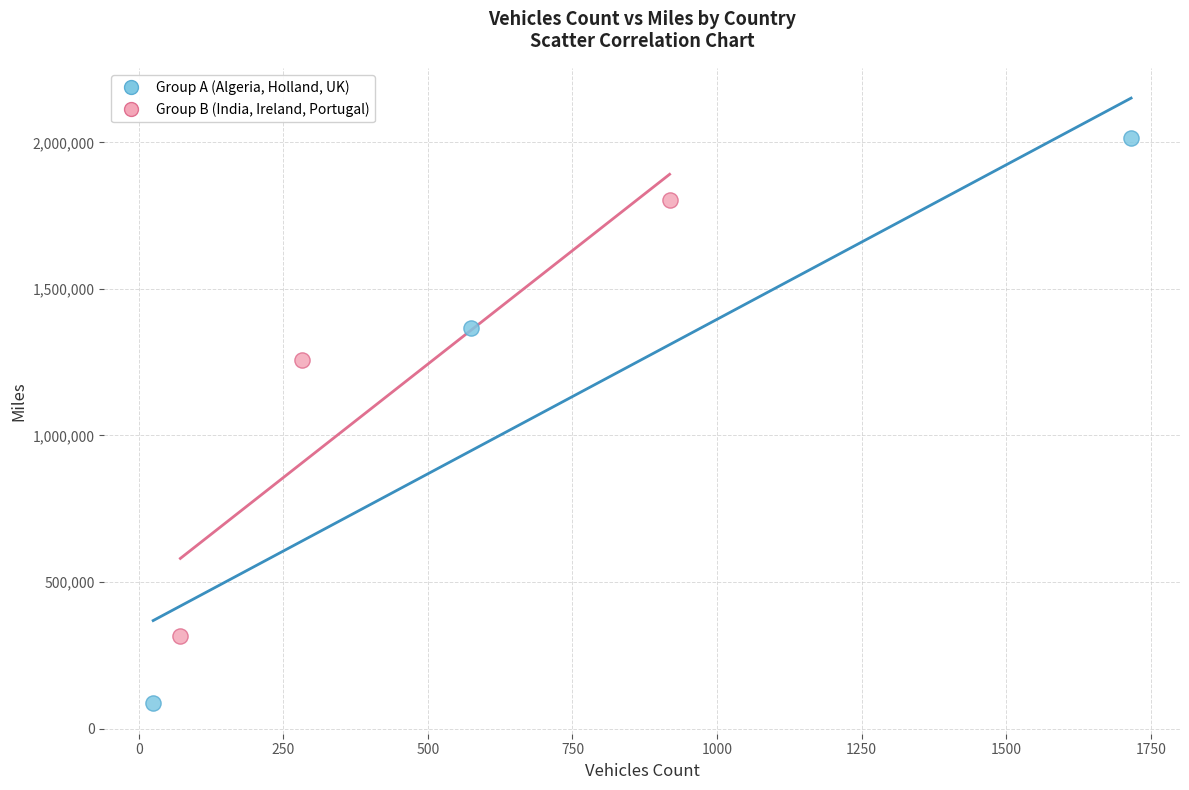

Which series reaches the maximum Y coordinate?

Group A (Algeria, Holland, UK)